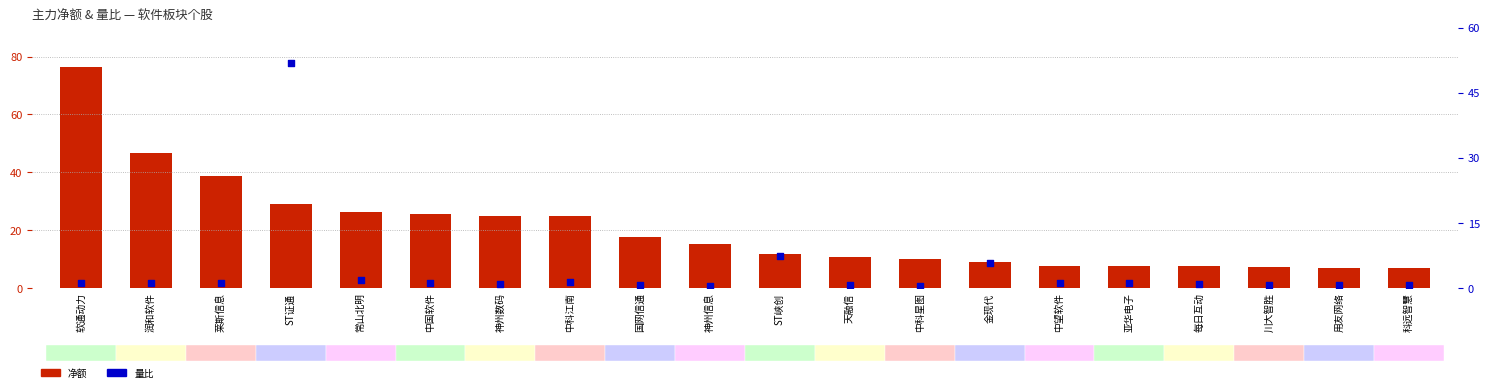

Which series reaches the maximum Y coordinate?

净额